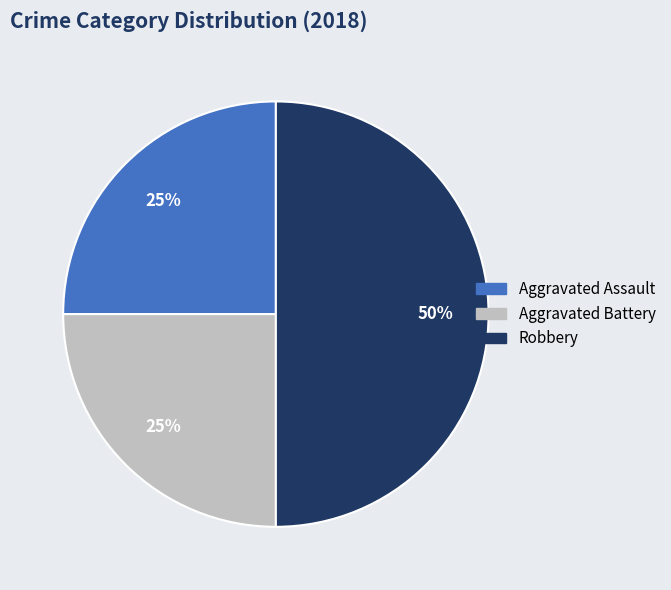

What is the largest slice in the pie chart?

Robbery